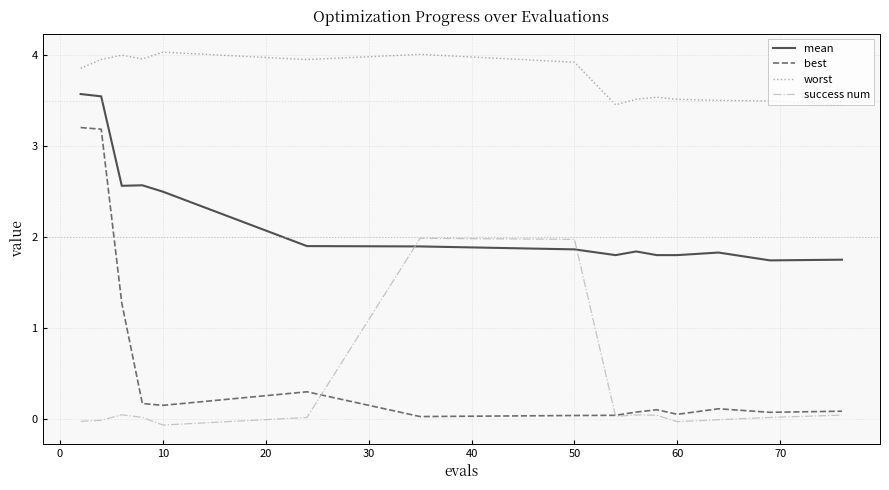

Which series has the largest range (max minus min)?

best